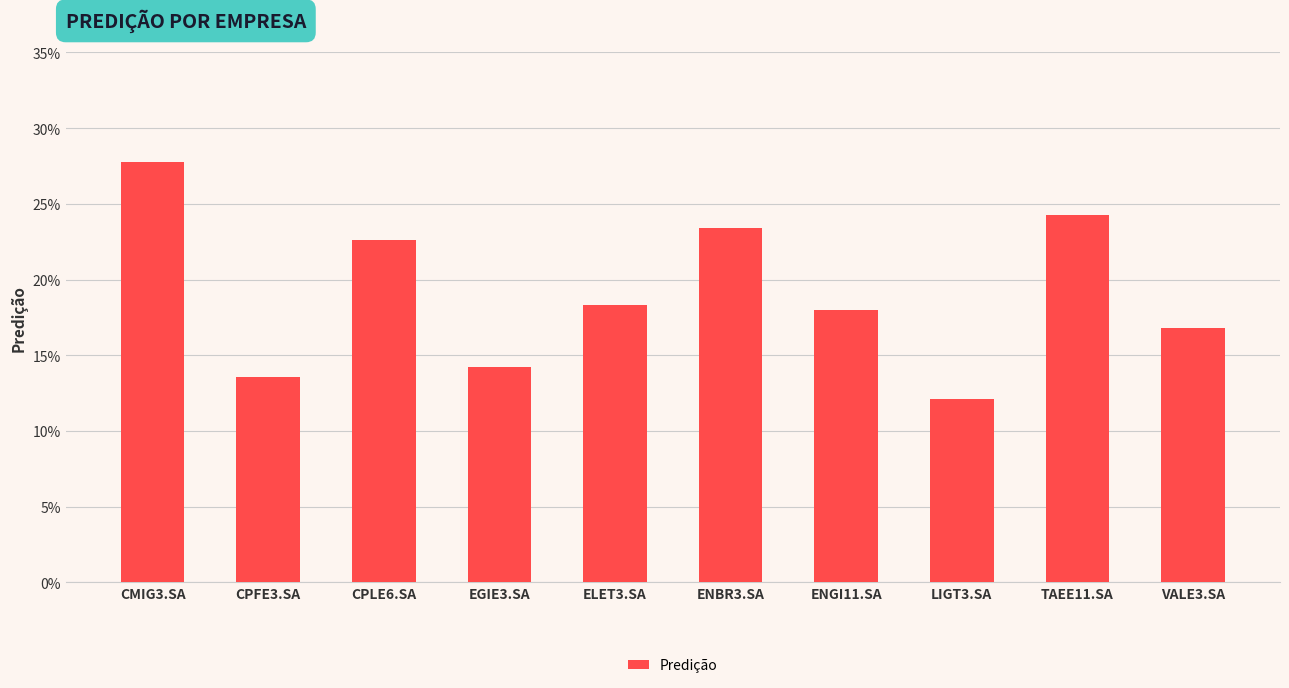

Reading left to right, transcribe all the data shown in this chart.

CMIG3.SA=0.3	CPFE3.SA=0.1	CPLE6.SA=0.2	EGIE3.SA=0.1	ELET3.SA=0.2	ENBR3.SA=0.2	ENGI11.SA=0.2	LIGT3.SA=0.1	TAEE11.SA=0.2	VALE3.SA=0.2